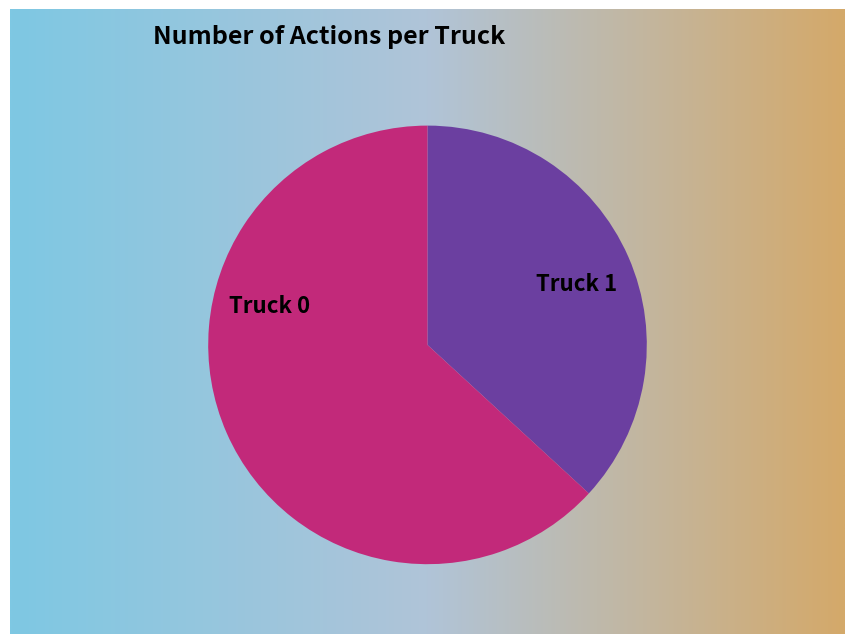

To the nearest percent, what is the combined percentage of Truck 1 and Truck 0?

100%